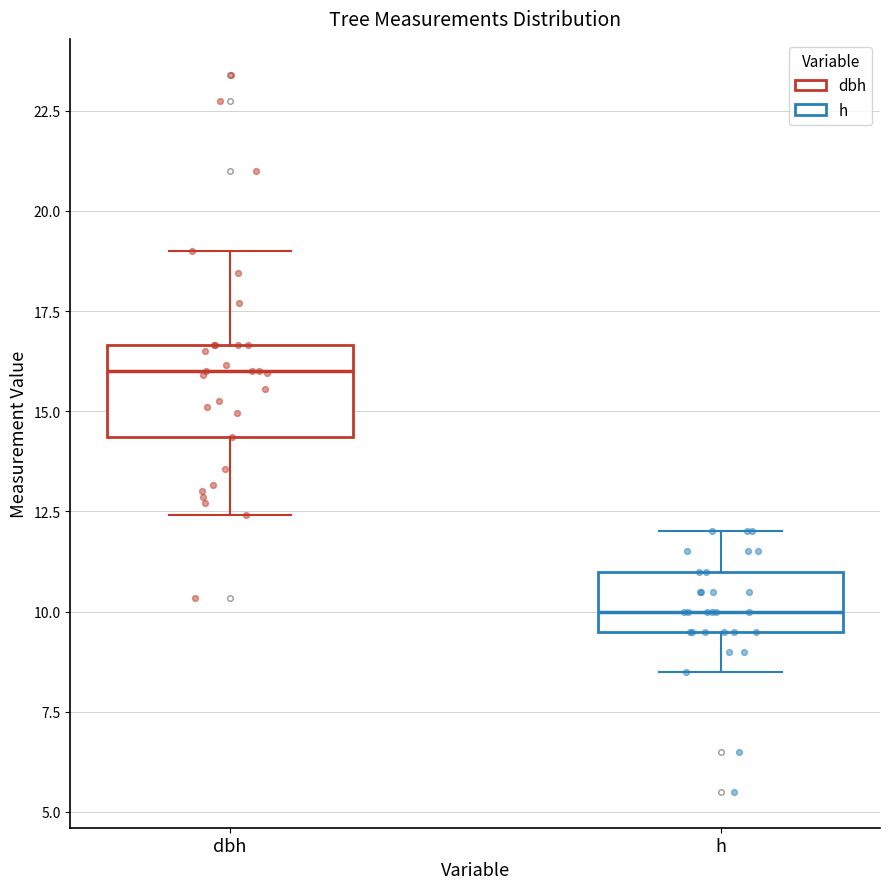

Where is the upper edge of the box for dbh on the y-axis? The values are not printed on the chart, so give them approximately, as read against the axis.

16.5